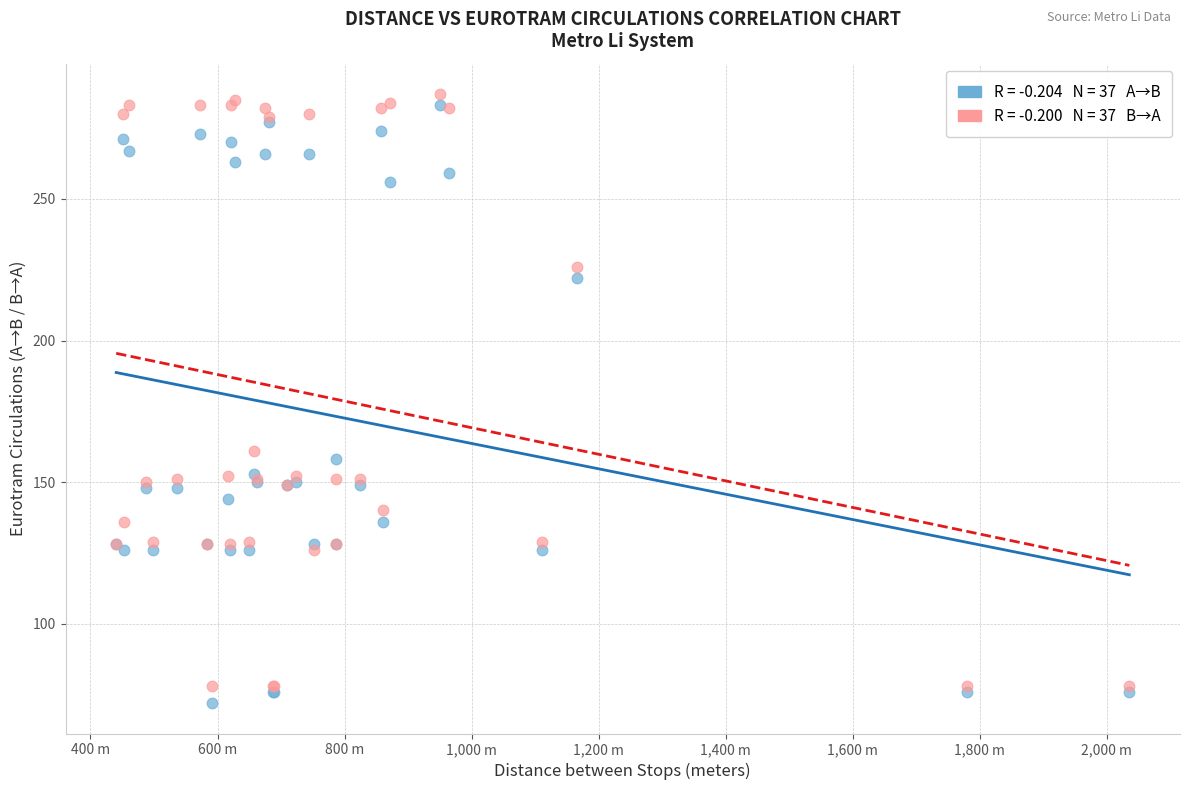

Across all series, what Y value is closest to 179?

161